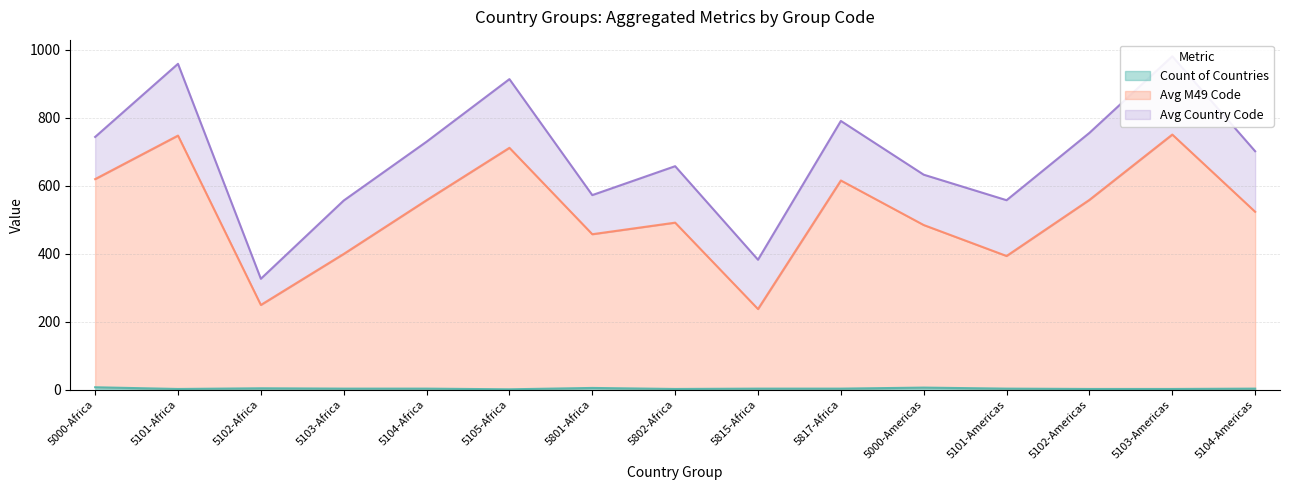

True or false: Count of Countries has a value of 2 at 5102-Americas.

True